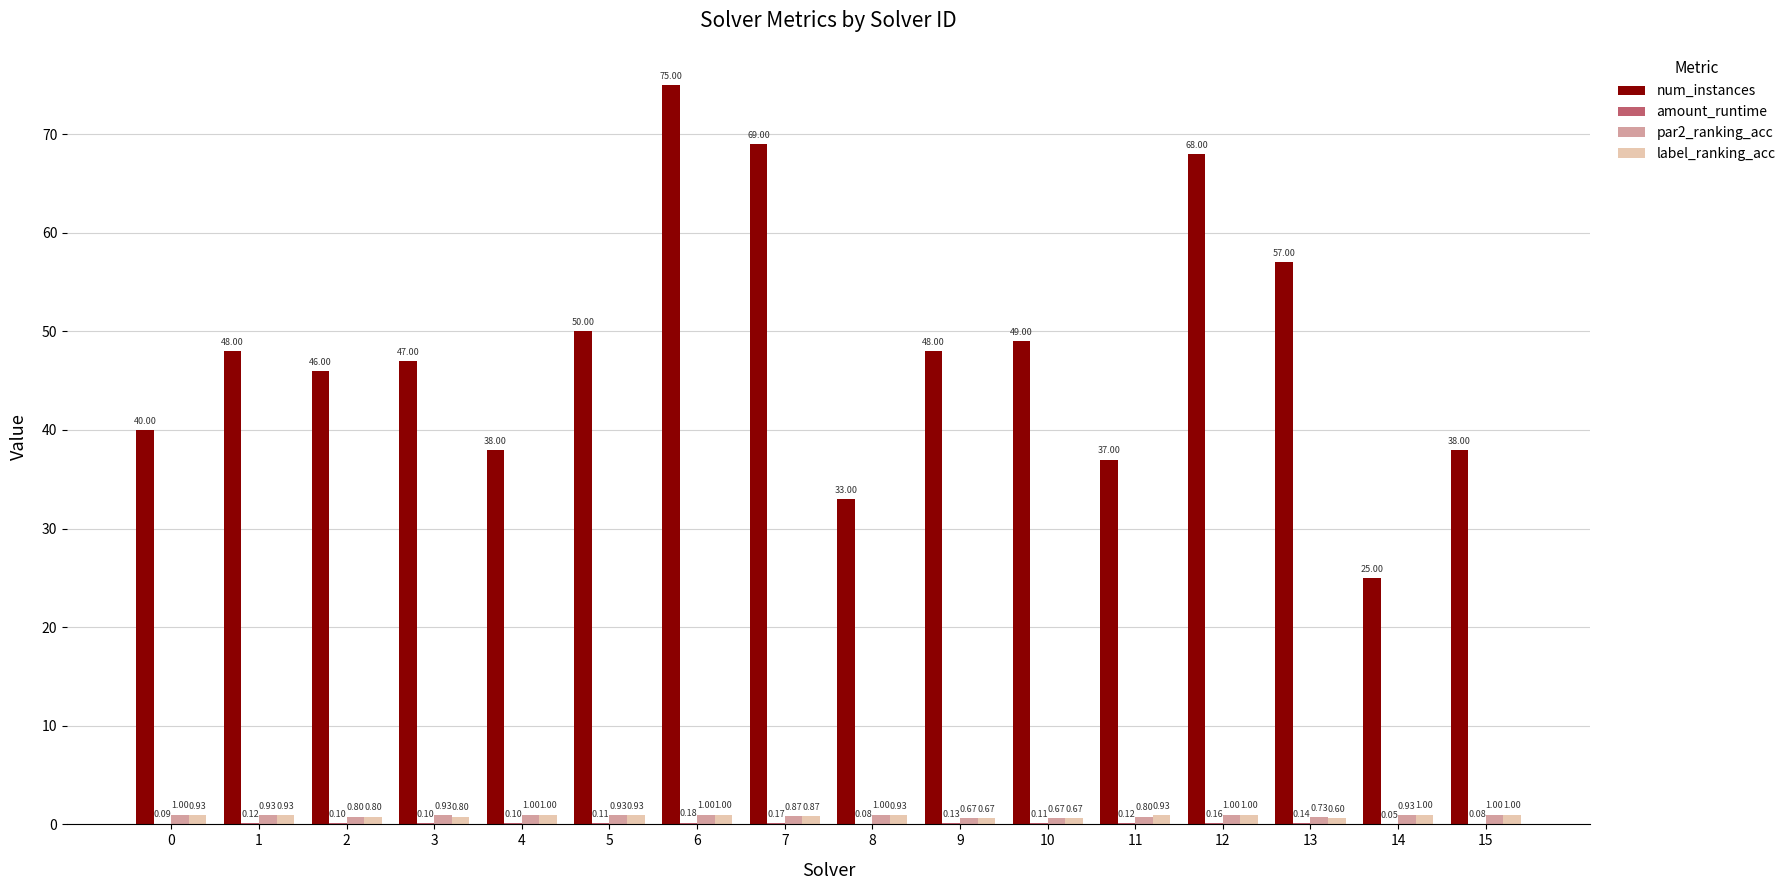

How many par2_ranking_acc values are between 0 and 1?

16